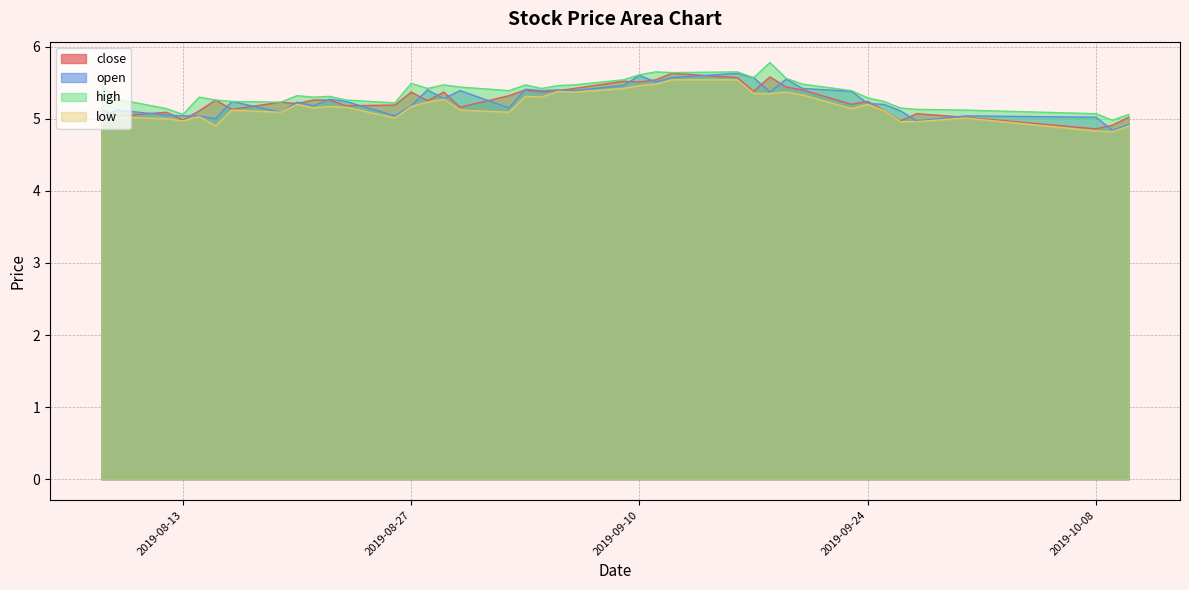

The low series shows 5.1 at 2019-08-16. True or false?

True